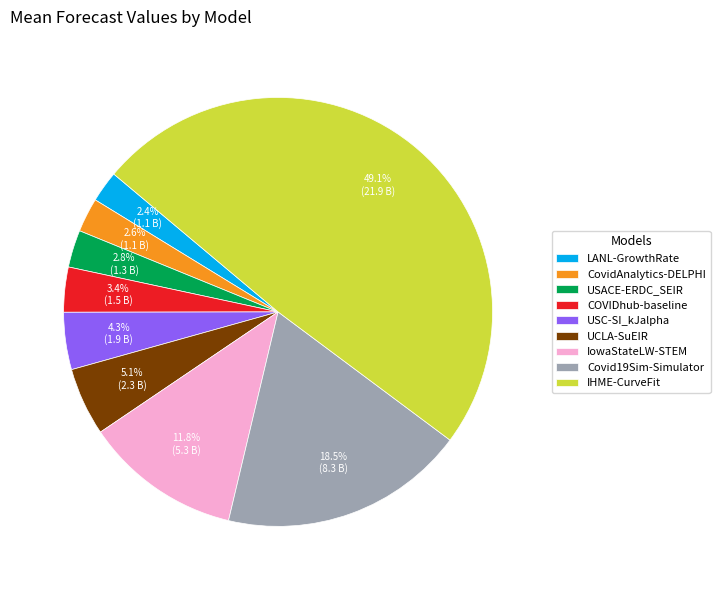

Is it true that USACE-ERDC_SEIR is 3% of the pie?

True